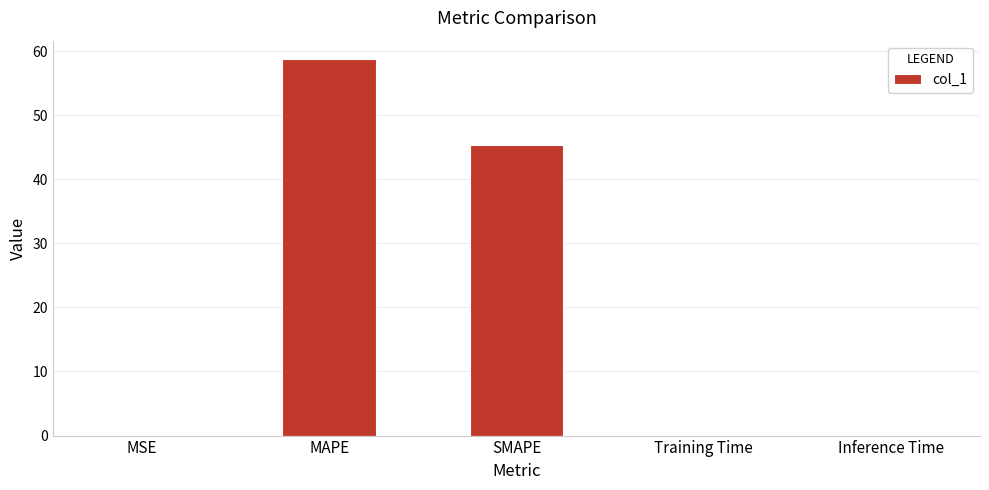

Is it true that the value at Training Time is 0.0?

True